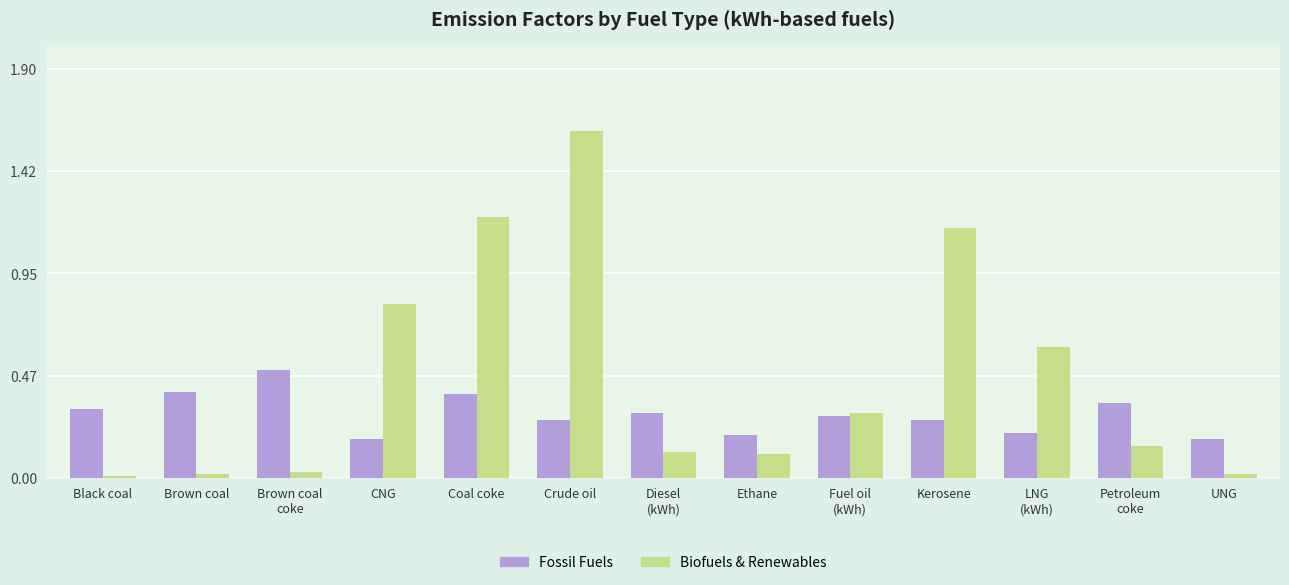

Between Ethane and Kerosene, which series saw the biggest shift?

Biofuels & Renewables